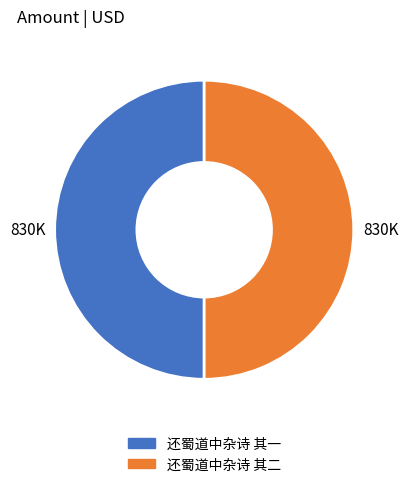

True or false: 还蜀道中杂诗 其一 accounts for 57% of the total.

False